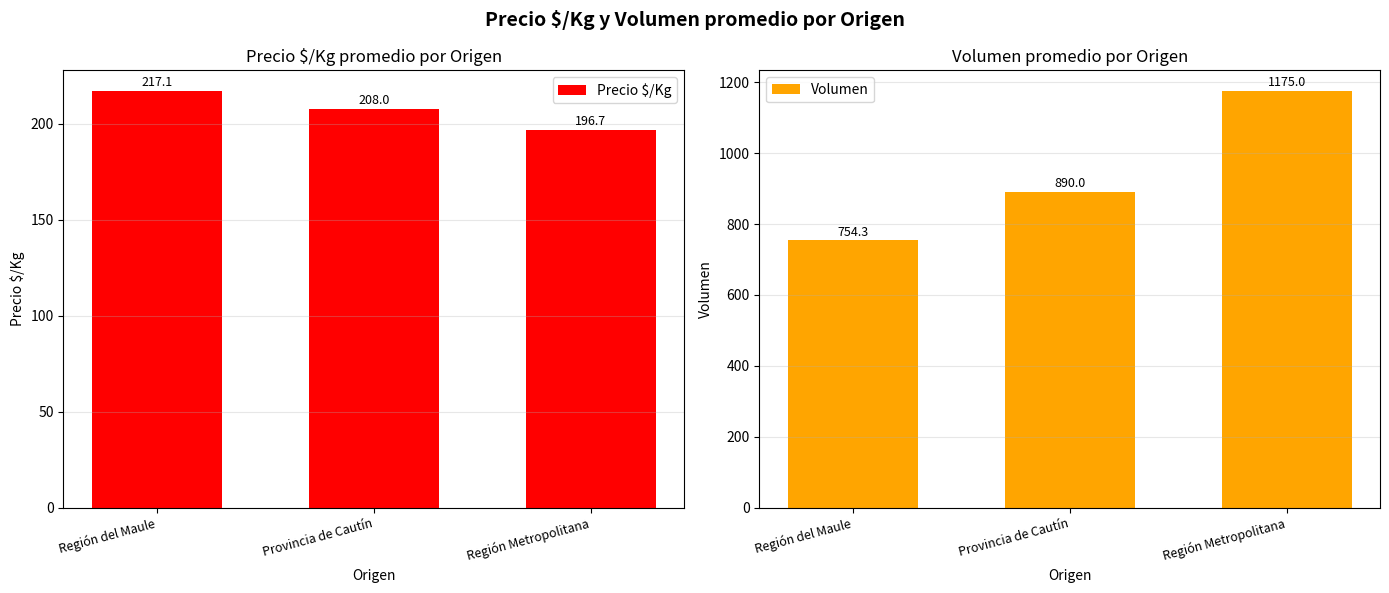

What is the difference between the maximum and minimum values in the Volumen series?

420.7